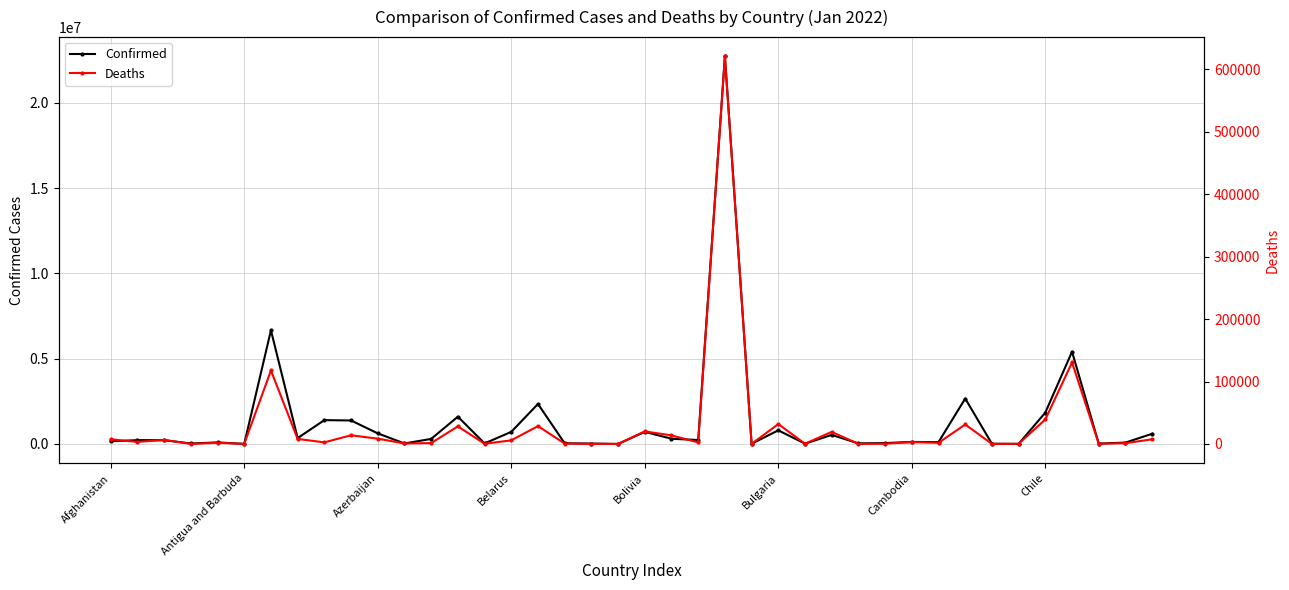

True or false: Confirmed has a value of 52729 at 29.

True